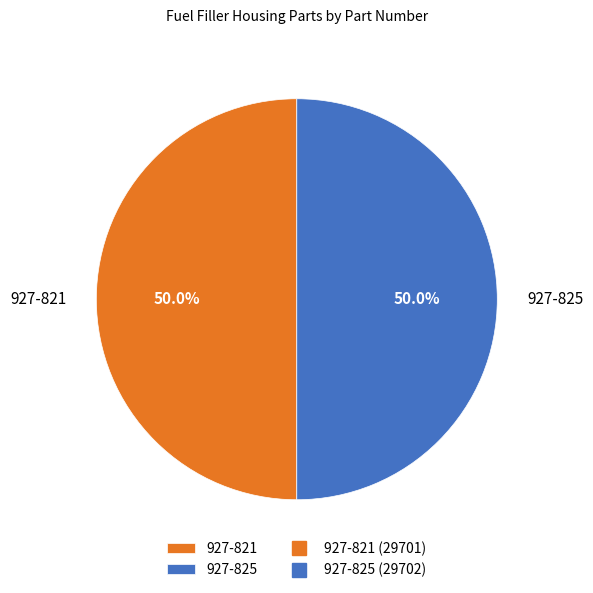

How many segments does this pie chart have?

2